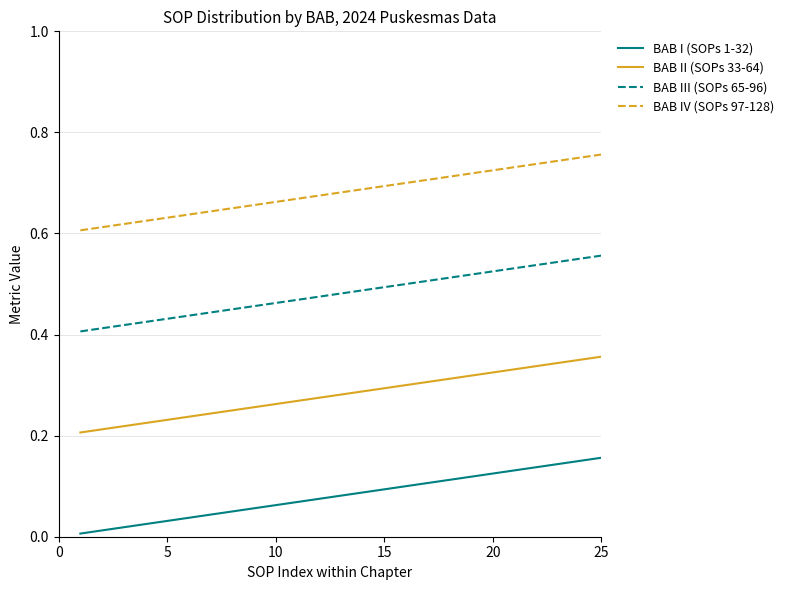

List the series in order of their overall mean, lowest first.

BAB I (SOPs 1-32), BAB II (SOPs 33-64), BAB III (SOPs 65-96), BAB IV (SOPs 97-128)